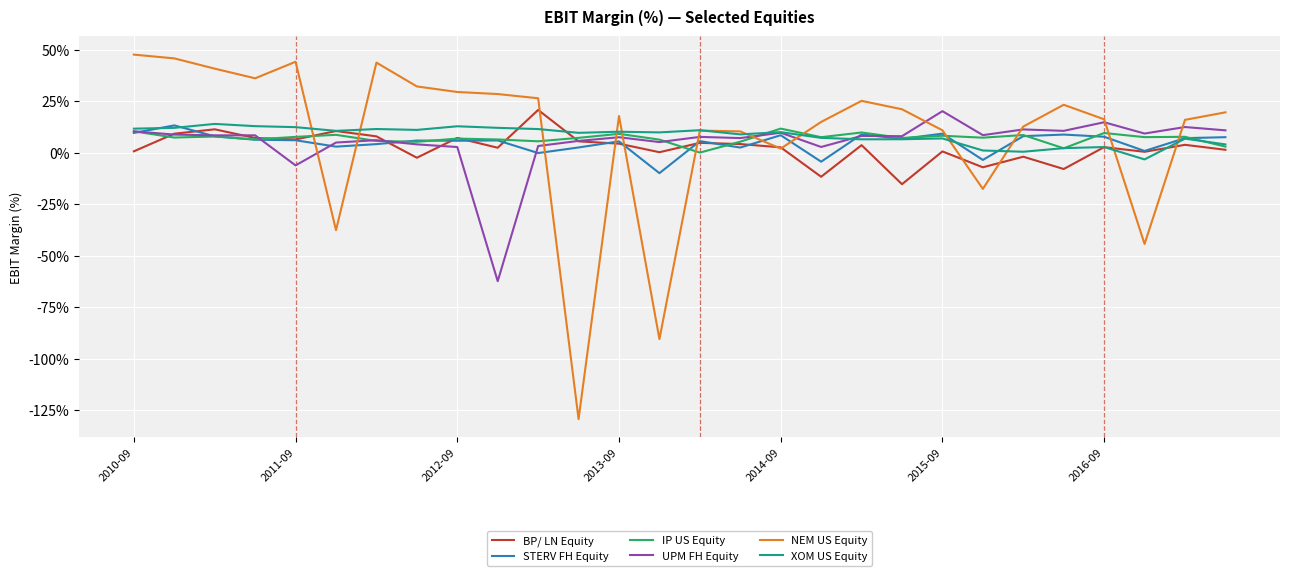

What is the greatest value displayed?

47.7